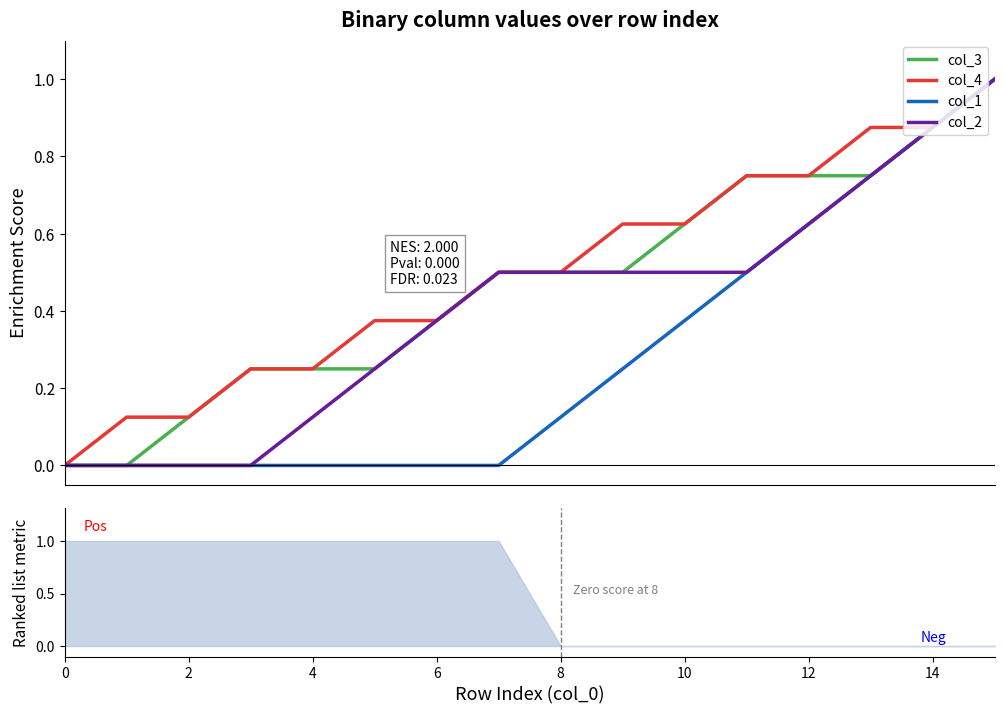

True or false: col_4 and col_3 cross at least once.

False